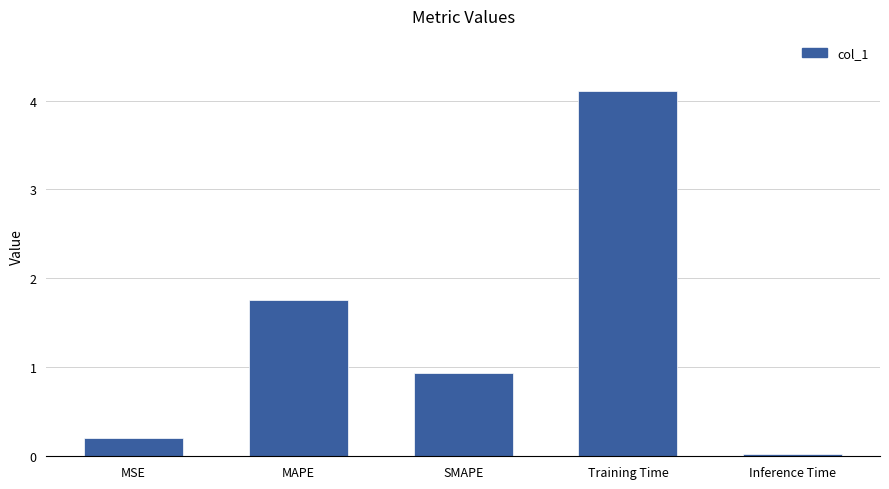

Count the number of data series in this chart.

1